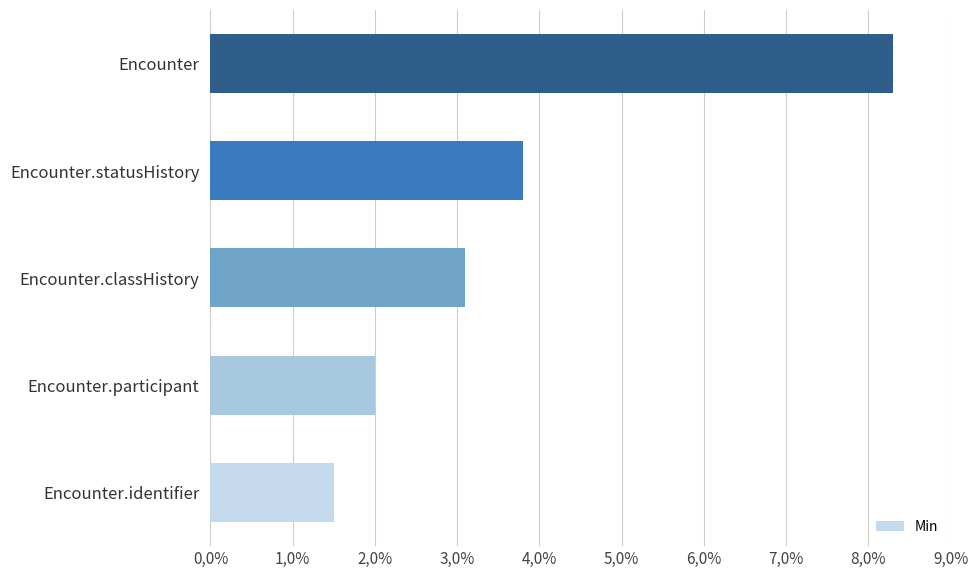

Are the bars horizontal?

Yes